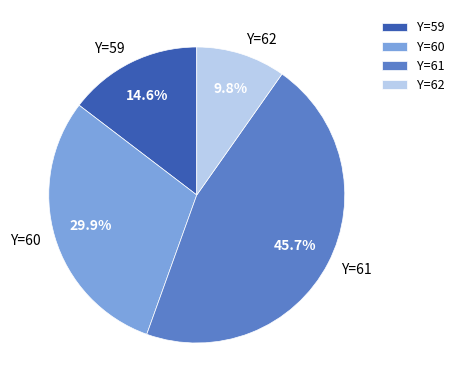

Is there a majority slice in this chart?

No